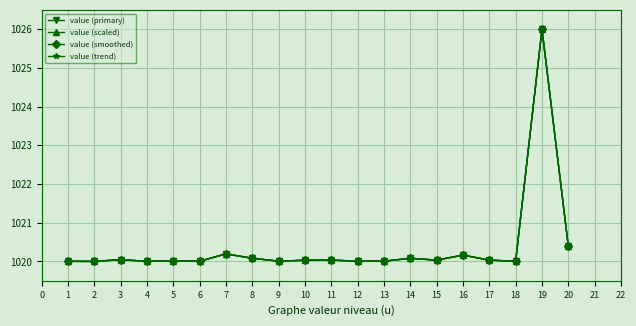

The value of value (trend) at 16 is 686.5. True or false?

False